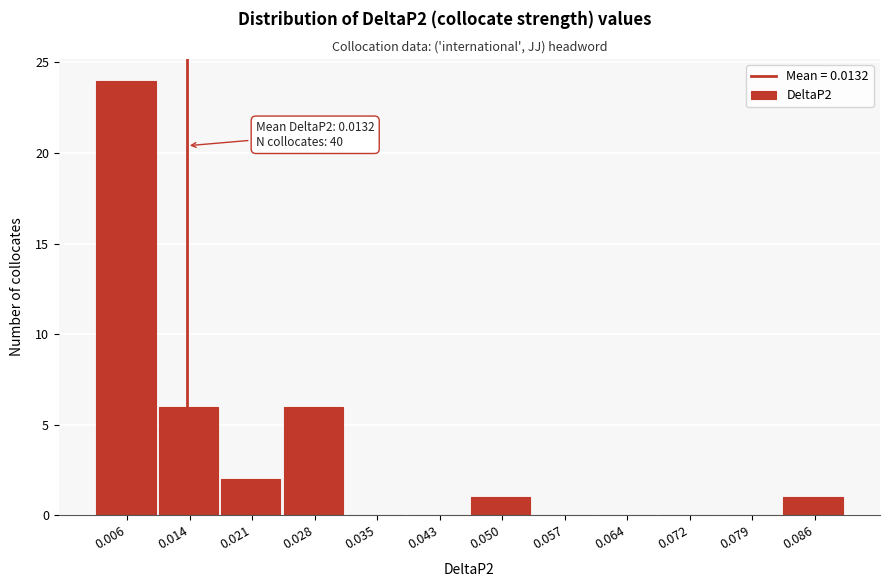

Which range on the x-axis has the tallest bar?

0.003 to 0.010